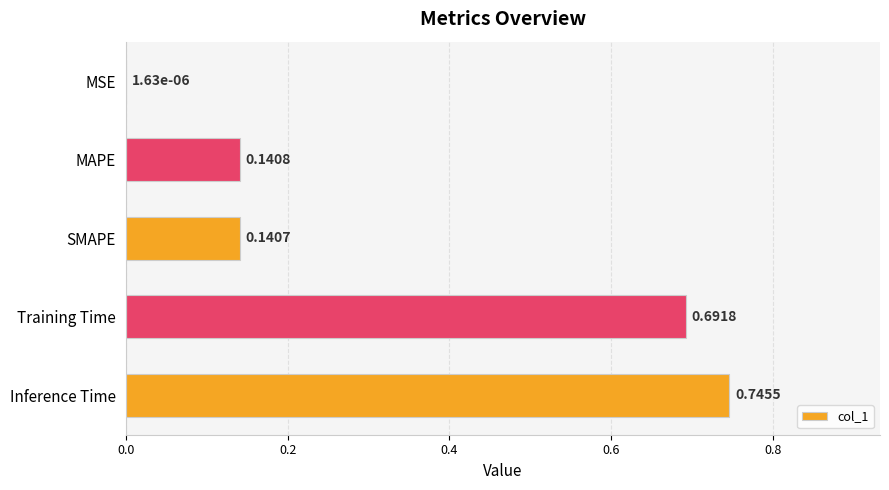

Does the chart contain stacked bars?

No